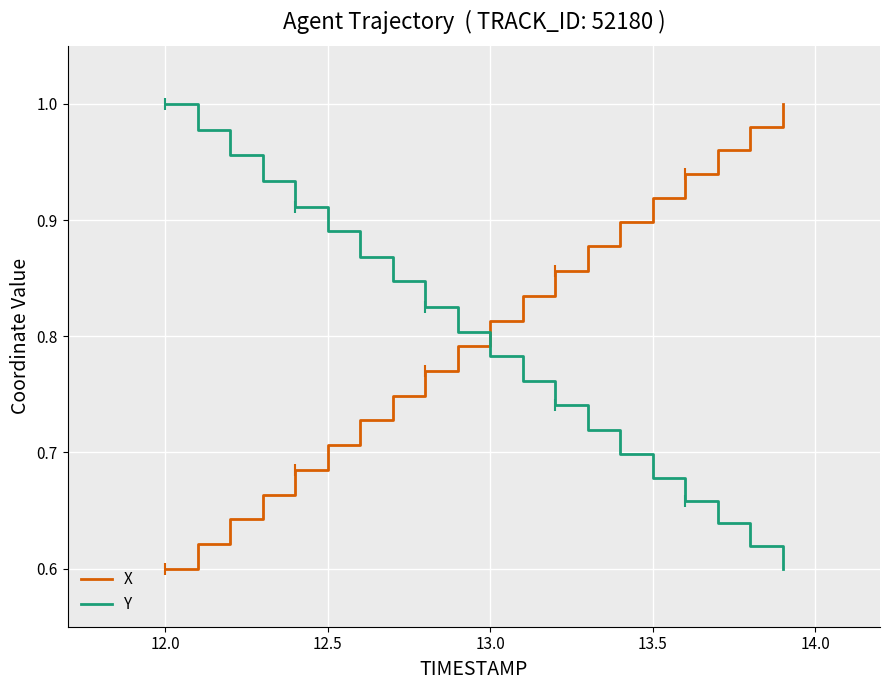

How many lines are shown in the chart?

2